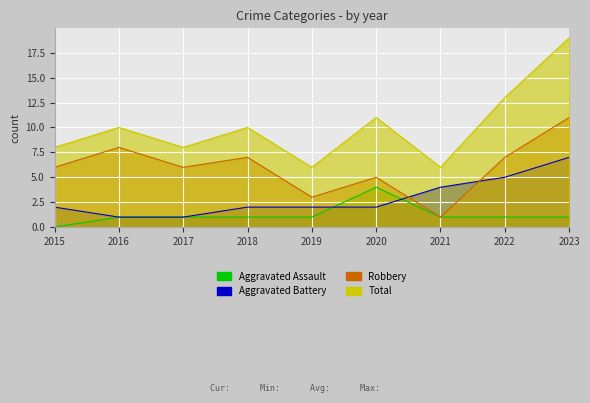

What is the spread (max minus min) of values at 2023?

18